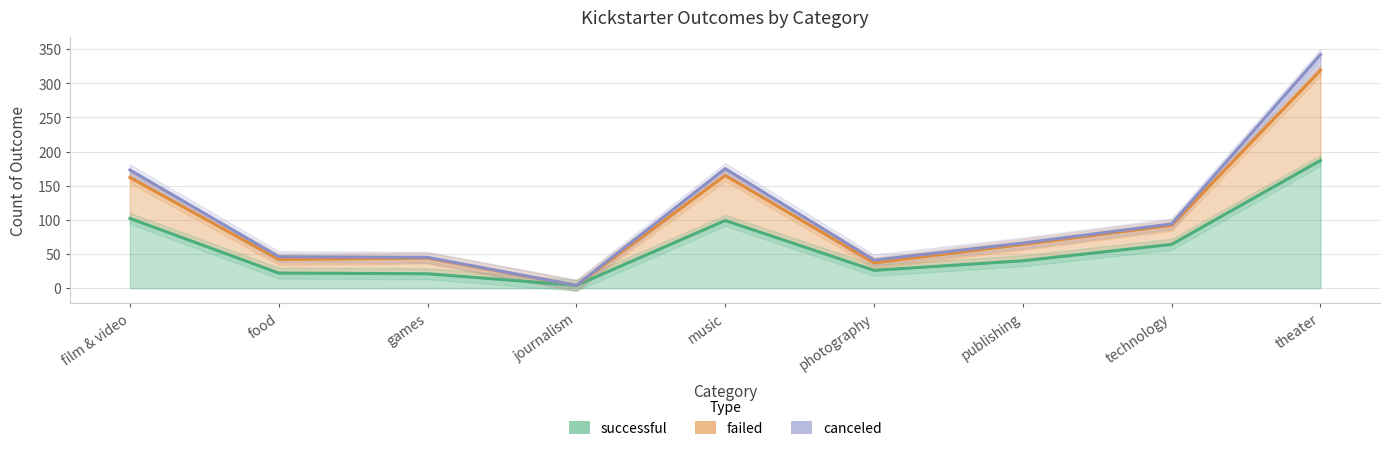

True or false: failed and successful cross at least once.

False